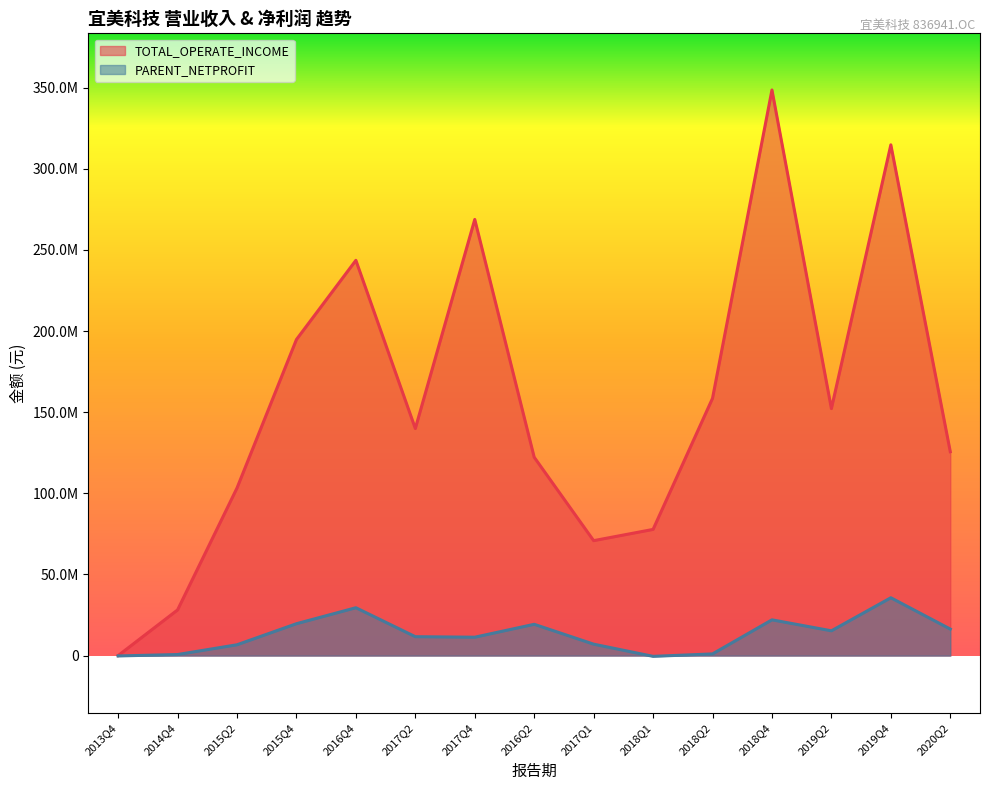

At 2019Q4, list the series in order from largest to smallest.

TOTAL_OPERATE_INCOME, PARENT_NETPROFIT